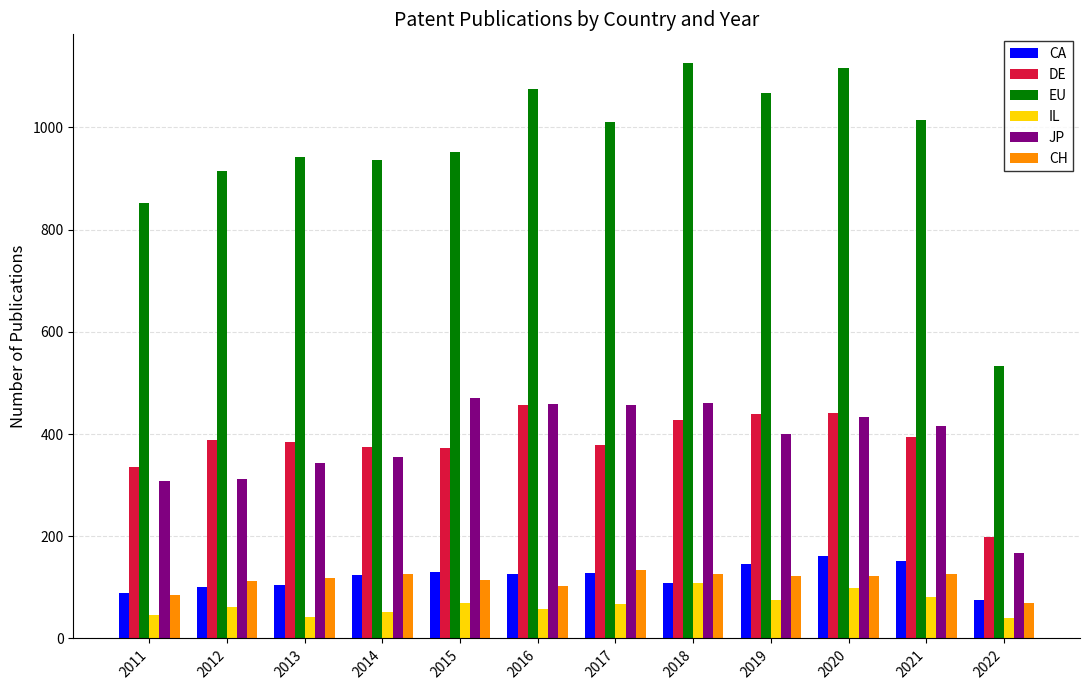

What is the average value of the JP series?

382